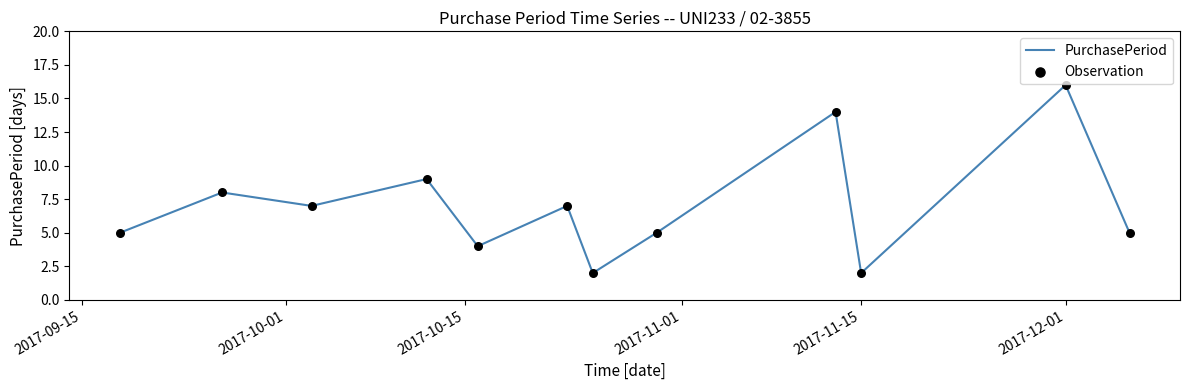

What is the maximum value shown in the chart?

16